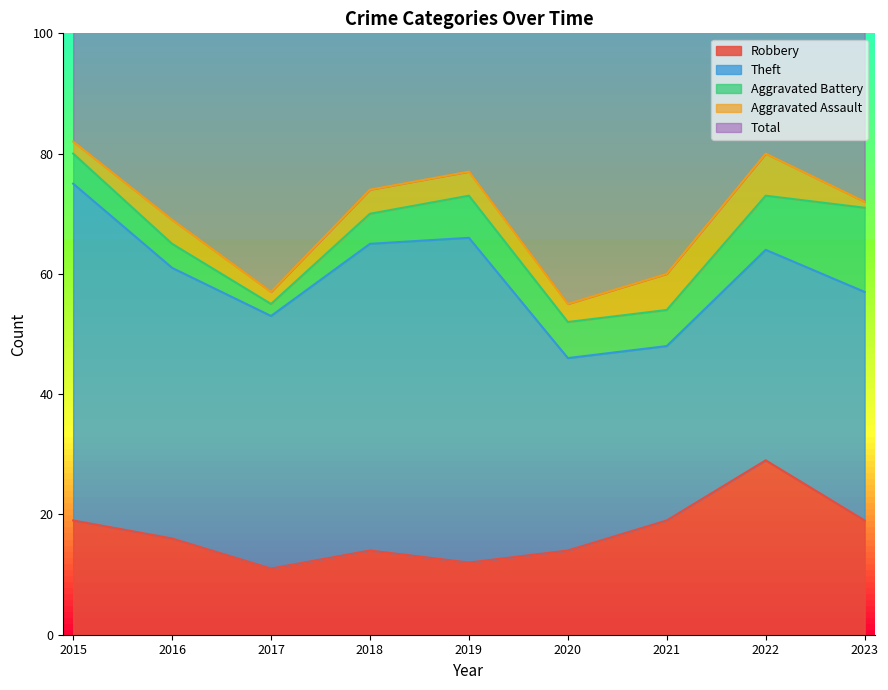

True or false: Total has more than 0 points higher than both neighbors.

True